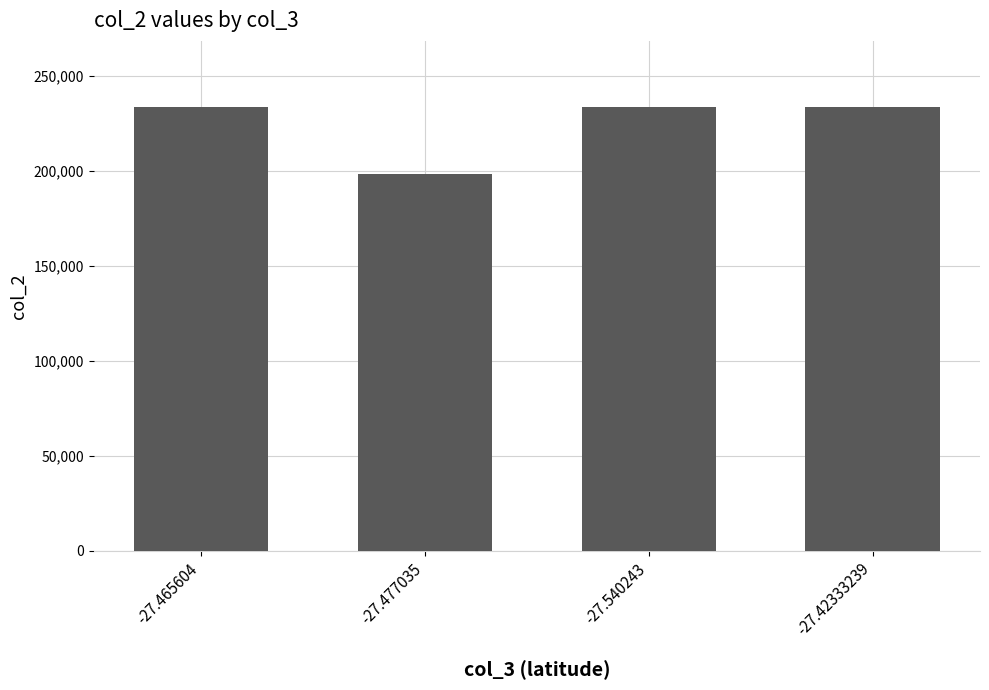

How many bars are there in total?

4